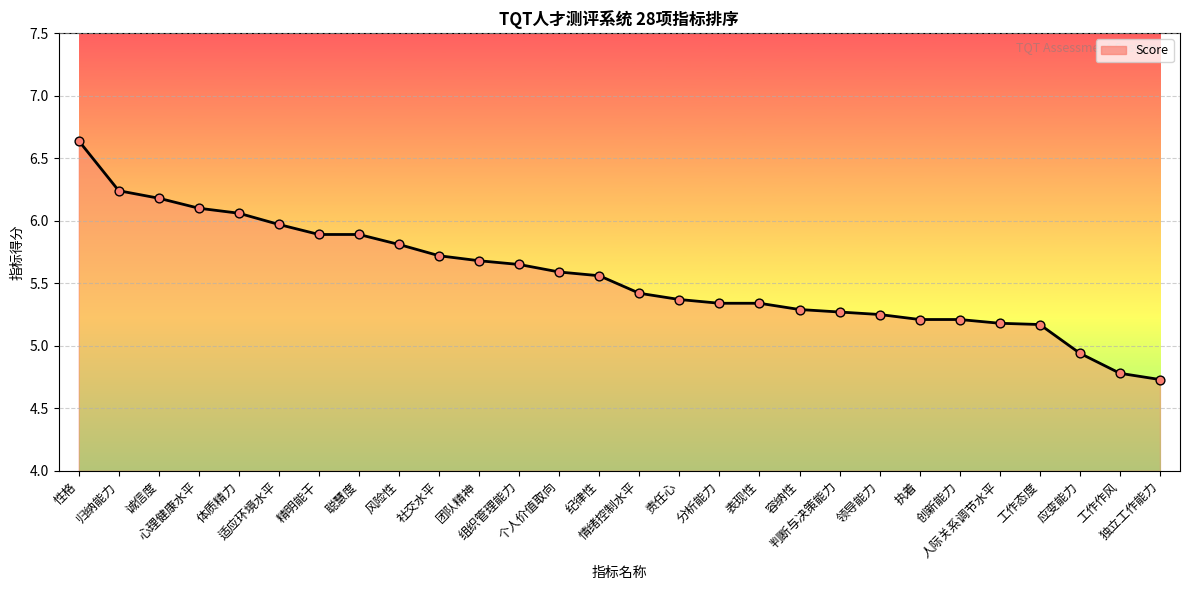

Approximately how many times larger is the value at 独立工作能力 compared to 社交水平?

0.8